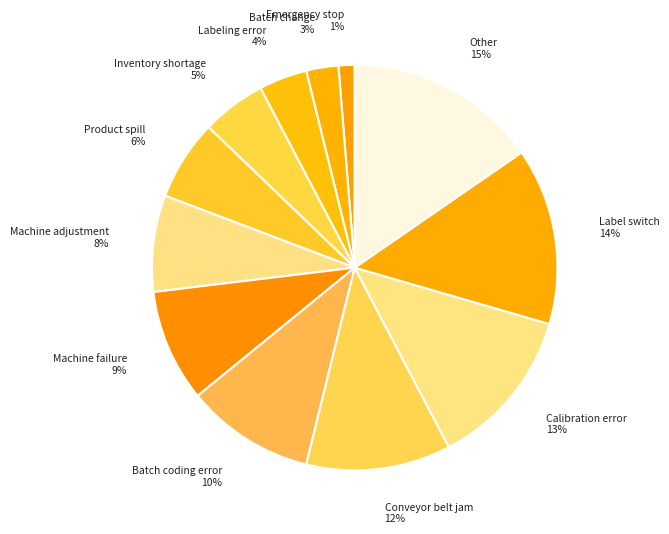

How many segments does this pie chart have?

12